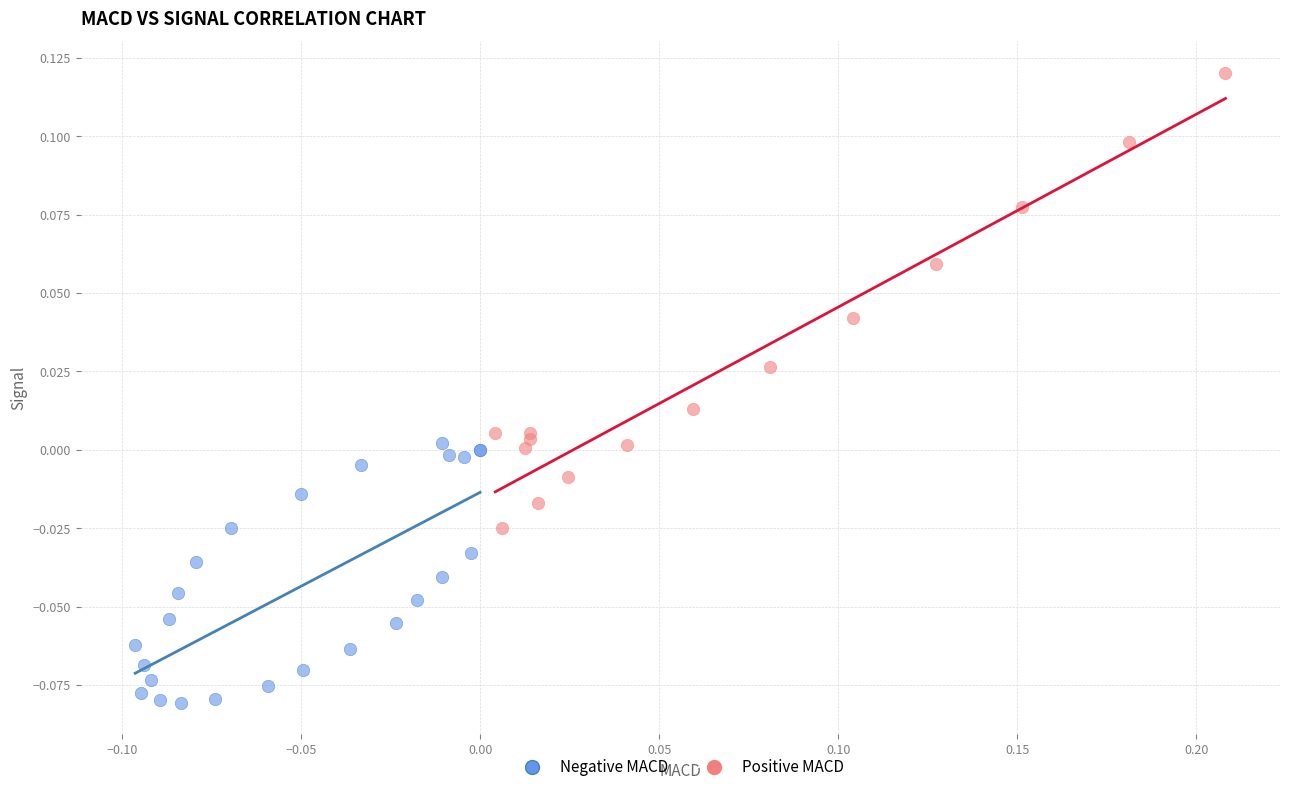

Which series contains the highest Y value?

Positive MACD